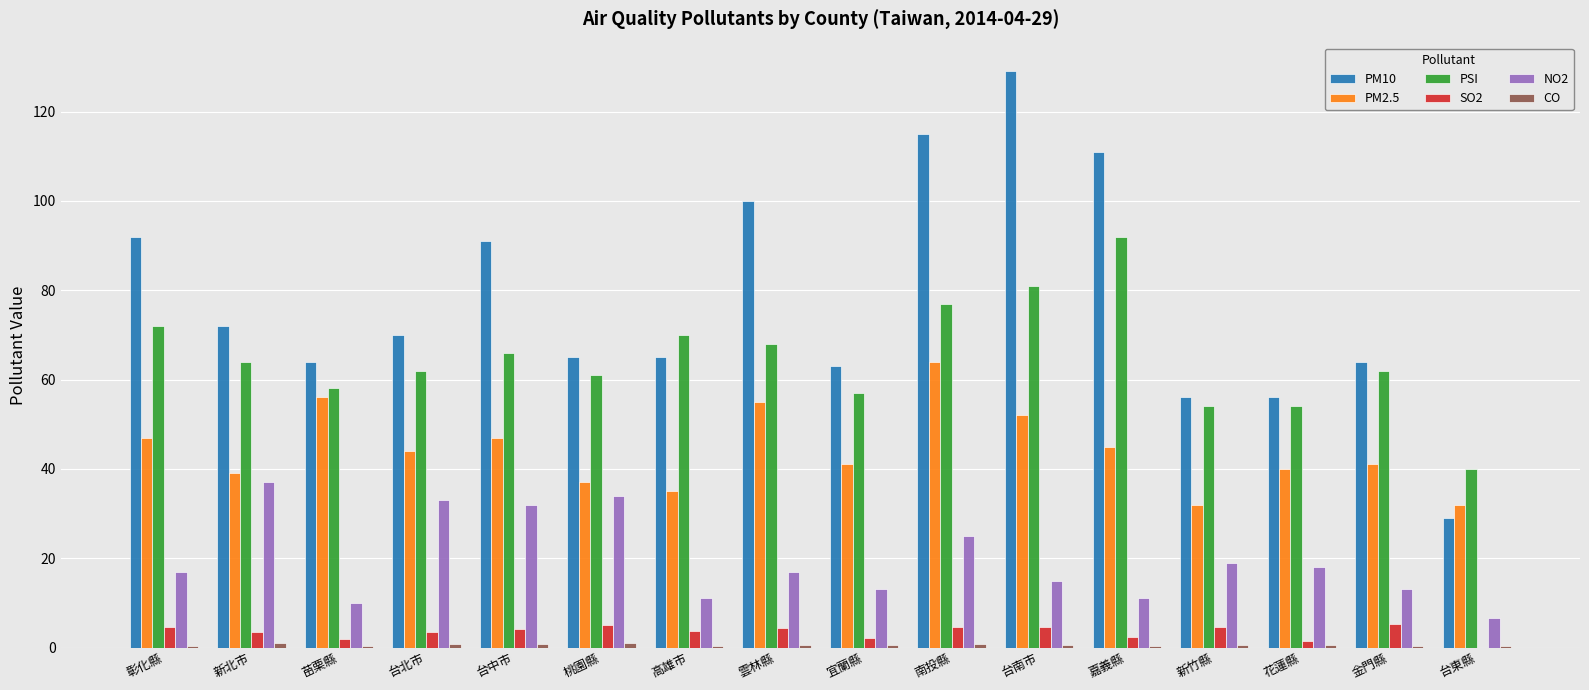

Is the value of SO2 at 宜蘭縣 greater than the value of PM10 at 彰化縣?

No